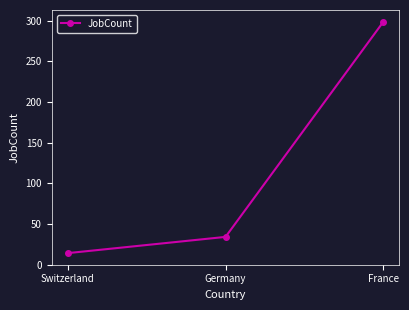

What is the value of the 1st point from the left?

14